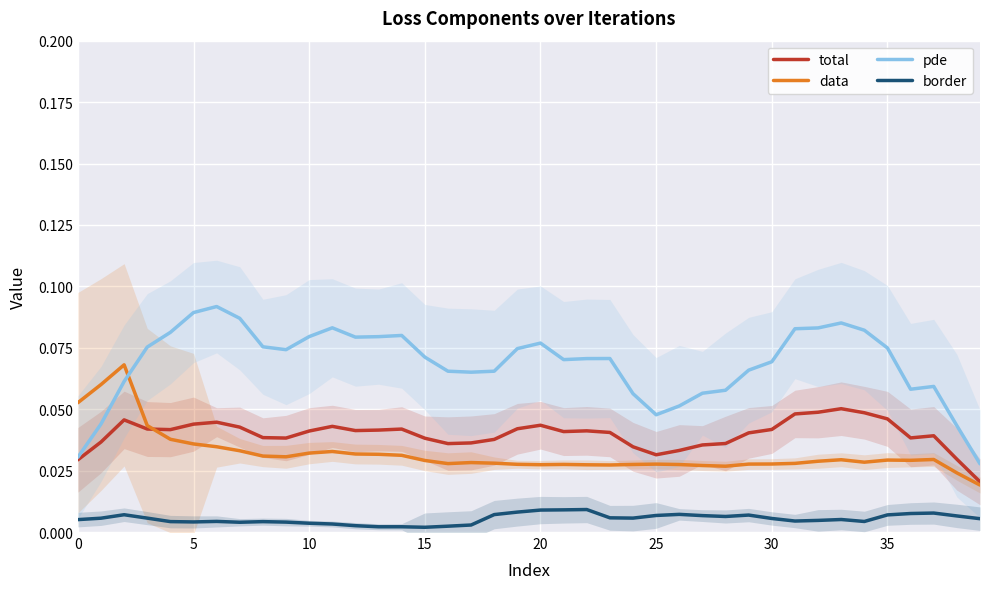

True or false: border and pde intersect in this chart.

False